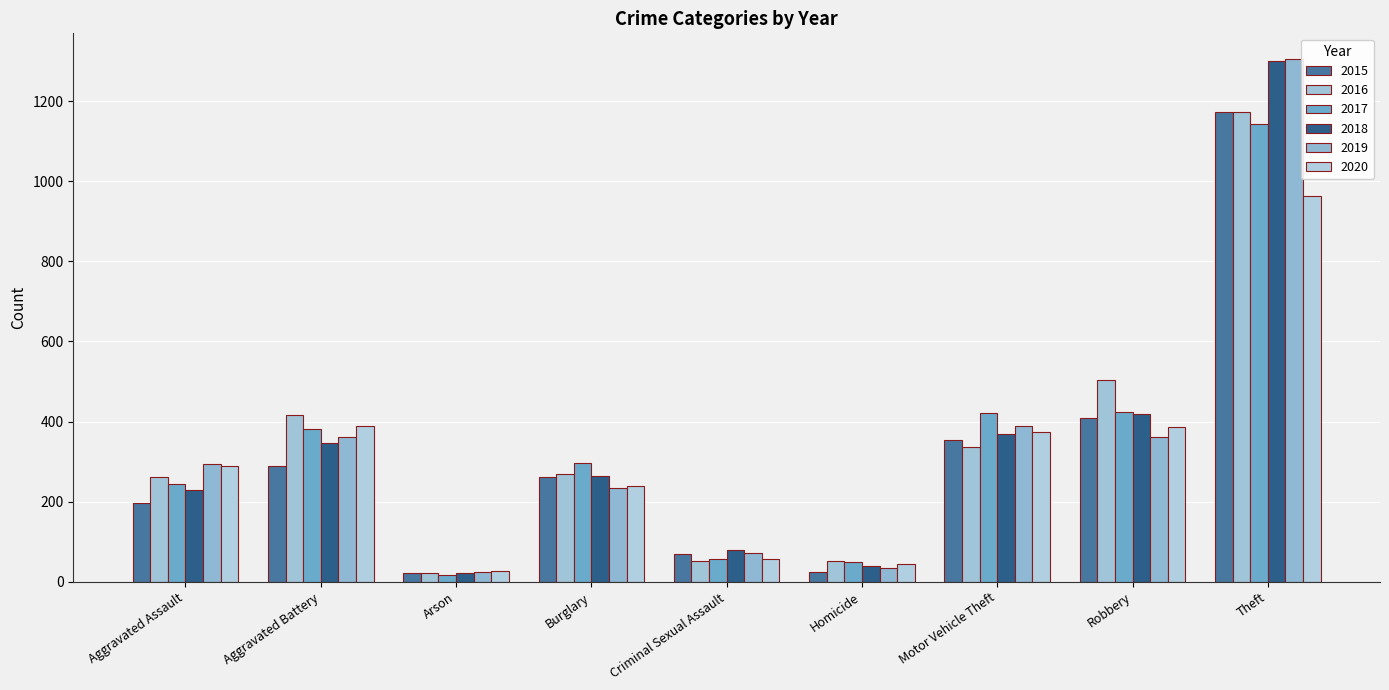

Reading right to left, transcribe all the data shown in this chart.

2015: Theft=1174	Robbery=410	Motor Vehicle Theft=353	Homicide=25	Criminal Sexual Assault=70	Burglary=261	Arson=21	Aggravated Battery=289	Aggravated Assault=198
2016: Theft=1172	Robbery=504	Motor Vehicle Theft=337	Homicide=51	Criminal Sexual Assault=52	Burglary=270	Arson=21	Aggravated Battery=416	Aggravated Assault=261
2017: Theft=1144	Robbery=423	Motor Vehicle Theft=422	Homicide=49	Criminal Sexual Assault=56	Burglary=296	Arson=16	Aggravated Battery=381	Aggravated Assault=245
2018: Theft=1300	Robbery=419	Motor Vehicle Theft=368	Homicide=39	Criminal Sexual Assault=80	Burglary=264	Arson=23	Aggravated Battery=346	Aggravated Assault=230
2019: Theft=1304	Robbery=362	Motor Vehicle Theft=389	Homicide=34	Criminal Sexual Assault=72	Burglary=234	Arson=24	Aggravated Battery=361	Aggravated Assault=293
2020: Theft=963	Robbery=386	Motor Vehicle Theft=374	Homicide=44	Criminal Sexual Assault=57	Burglary=240	Arson=28	Aggravated Battery=389	Aggravated Assault=288